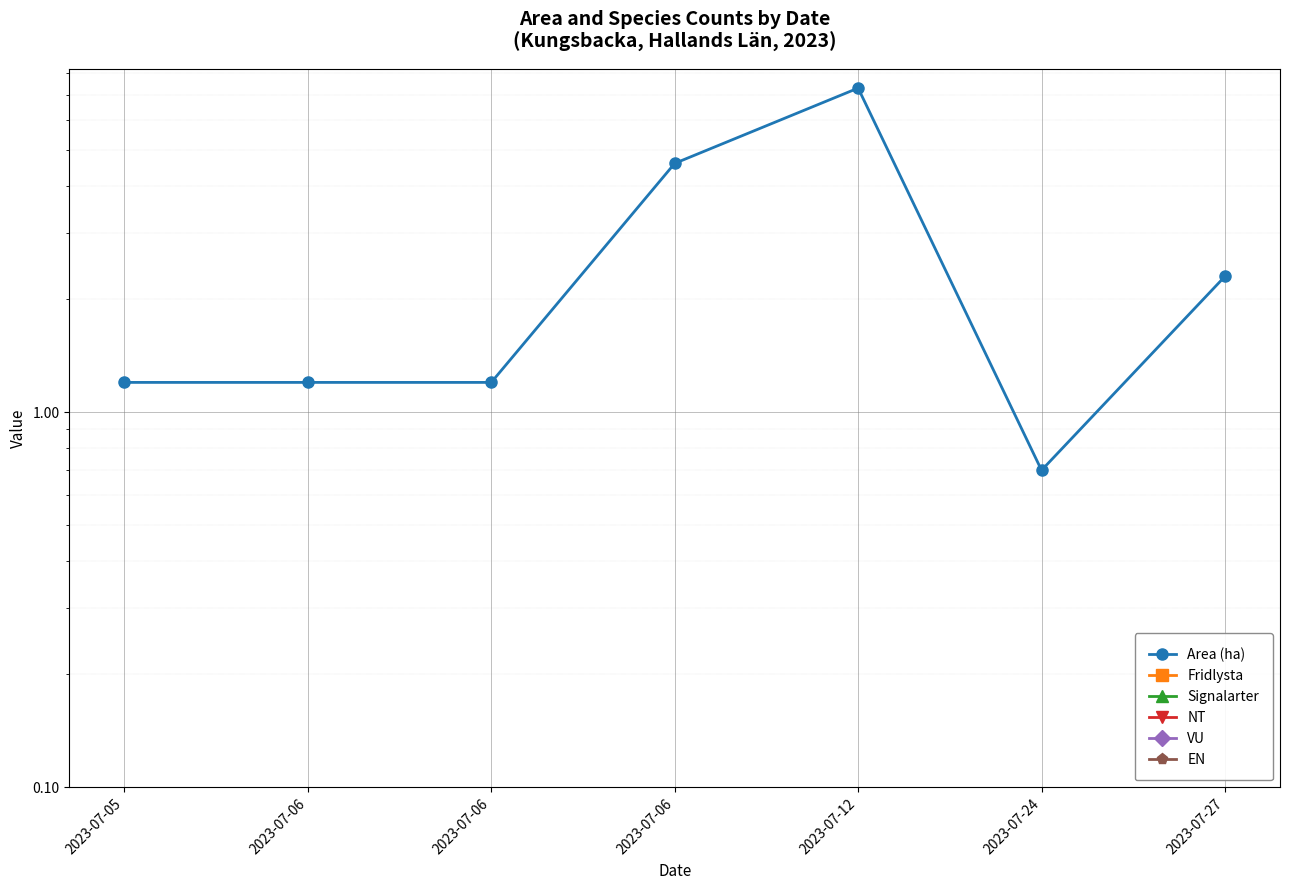

Which label corresponds to the largest value in the chart?

2023-07-12